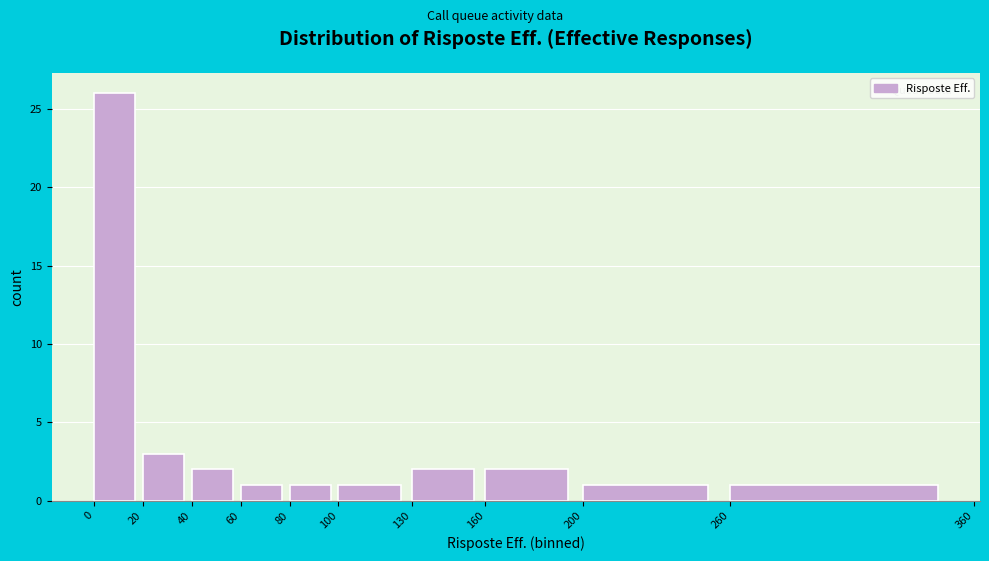

Which range on the x-axis has the tallest bar?

0 to 20